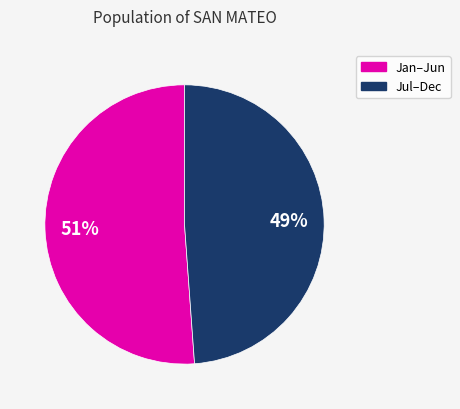

Is there any slice that represents more than half of the pie?

Yes